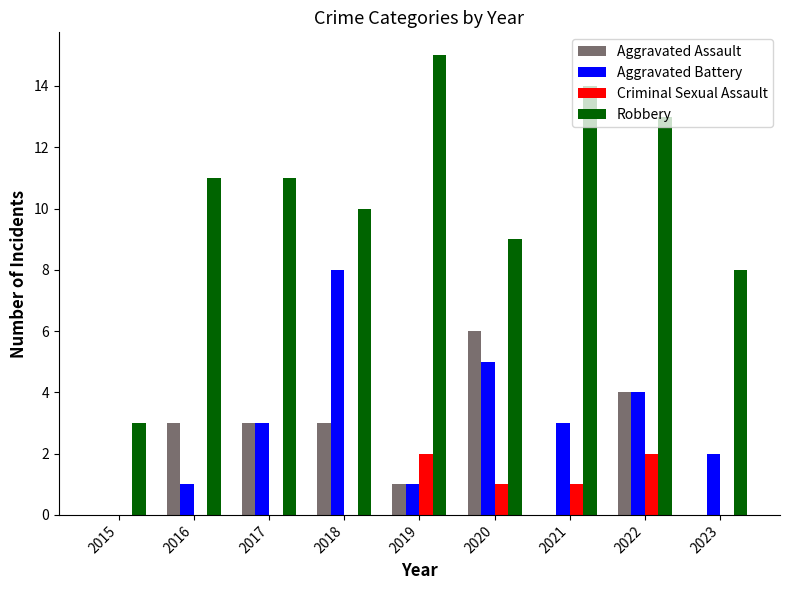

What are all the series names shown in the legend?

Aggravated Assault, Aggravated Battery, Criminal Sexual Assault, Robbery